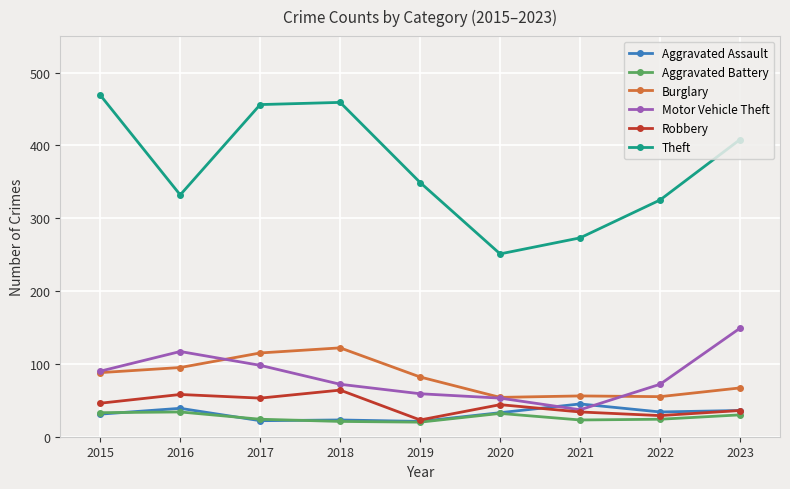

Between 2015 and 2022, which series saw the biggest shift?

Theft